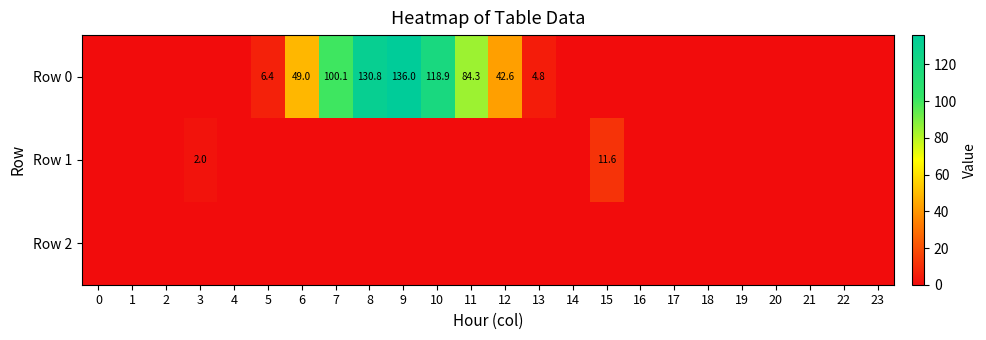

At which category is the sum across all series the highest?

9